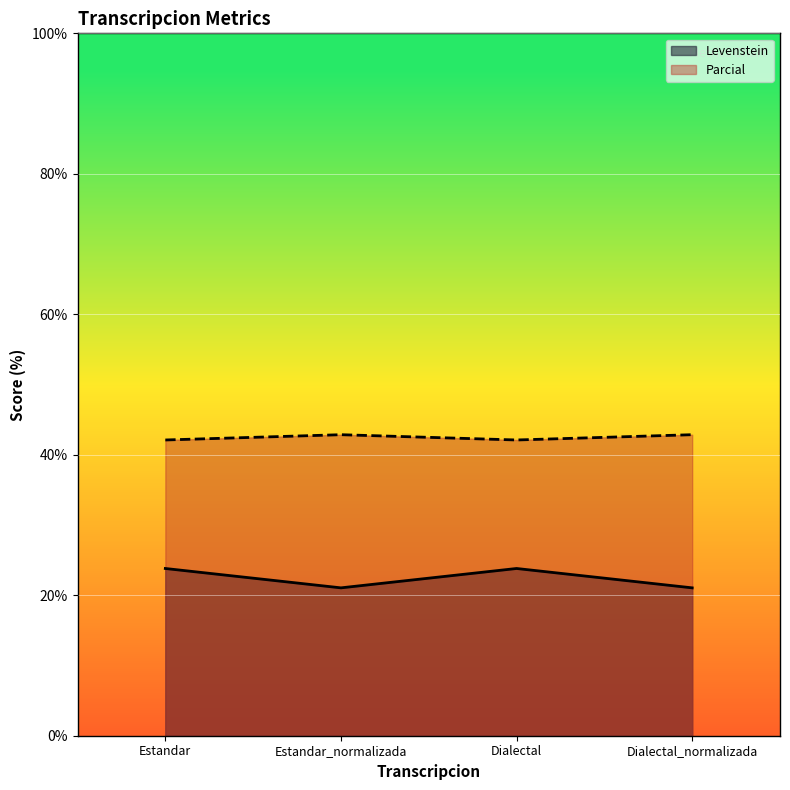

How many categories are shown in the chart?

4